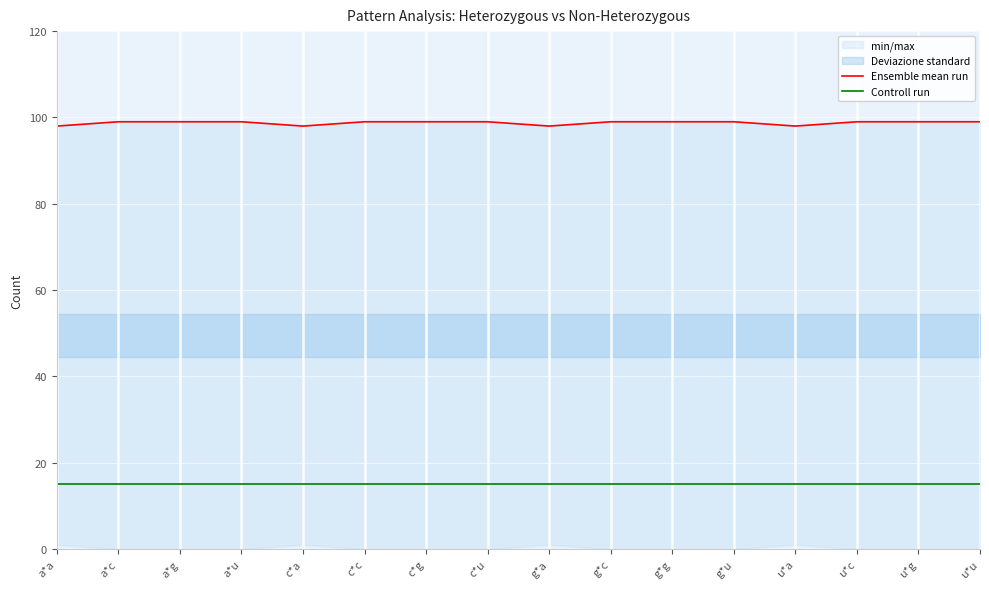

True or false: Ensemble mean run and Controll run cross at least once.

False